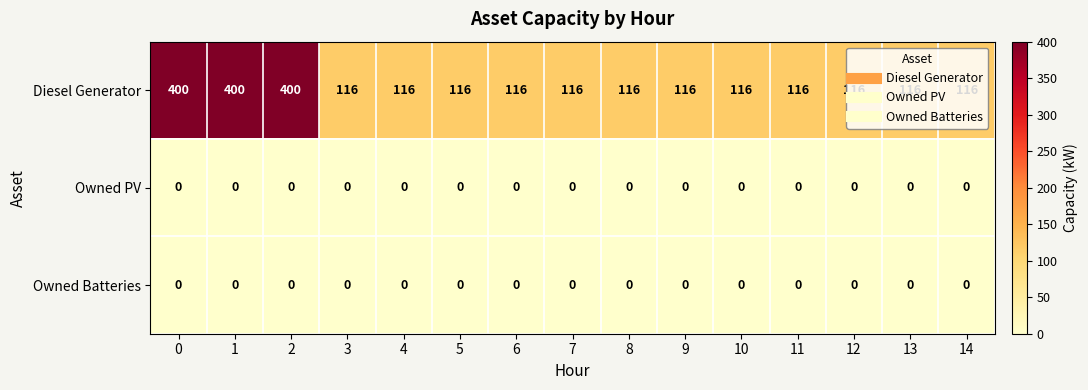

What is the total value across all series at 12?

116